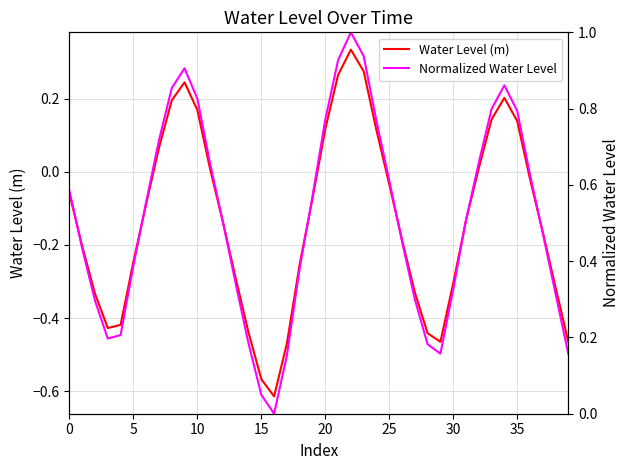

True or false: Water Level (m) and Normalized Water Level intersect in this chart.

False